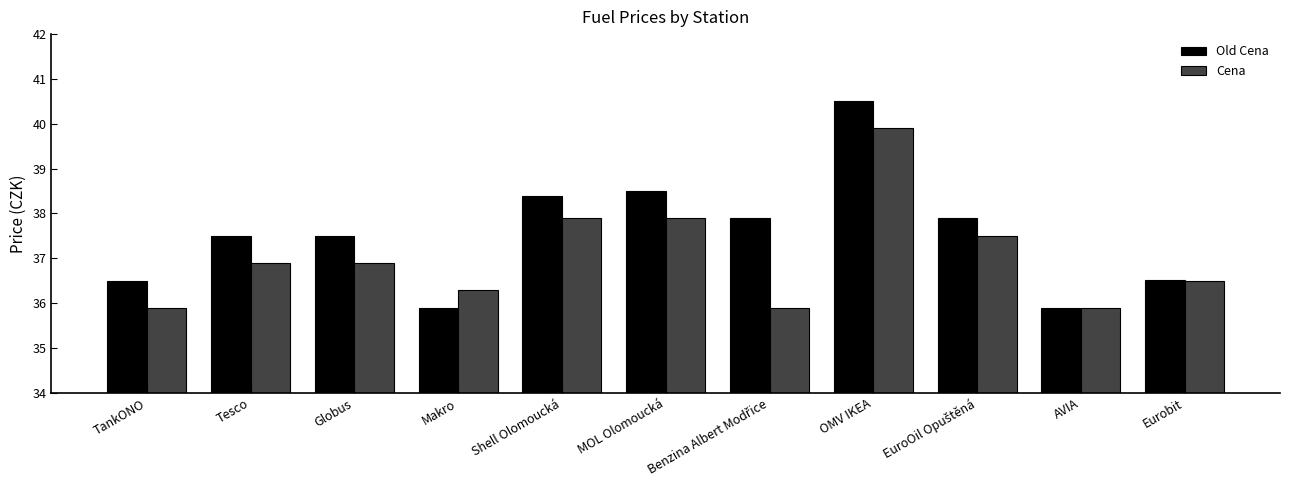

What is the value of the Old Cena bar at the 11th from the left?

36.5